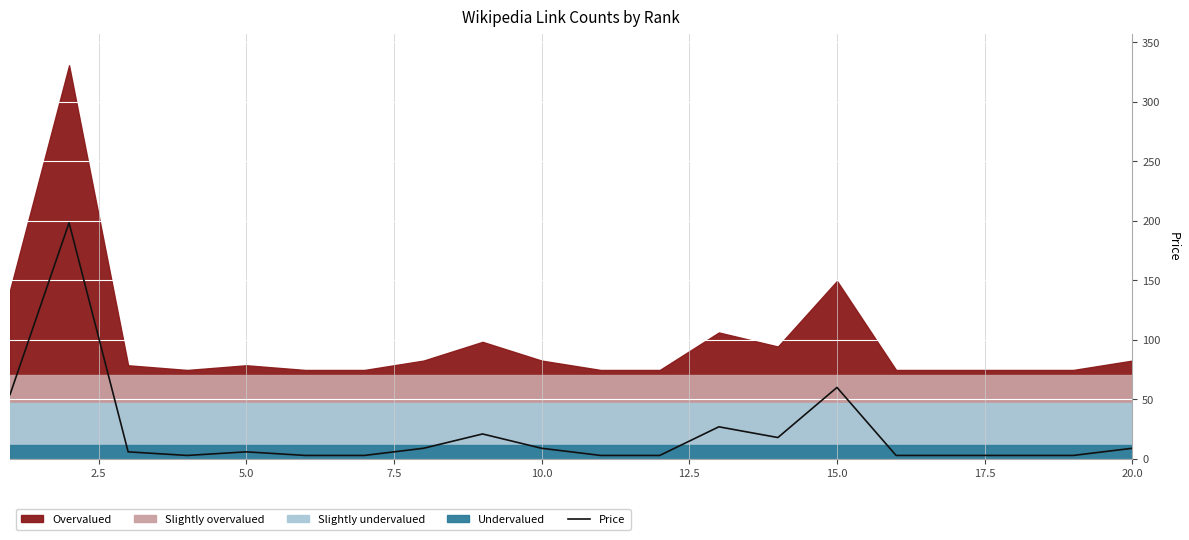

What is the difference between the second highest and minimum values?

57.1